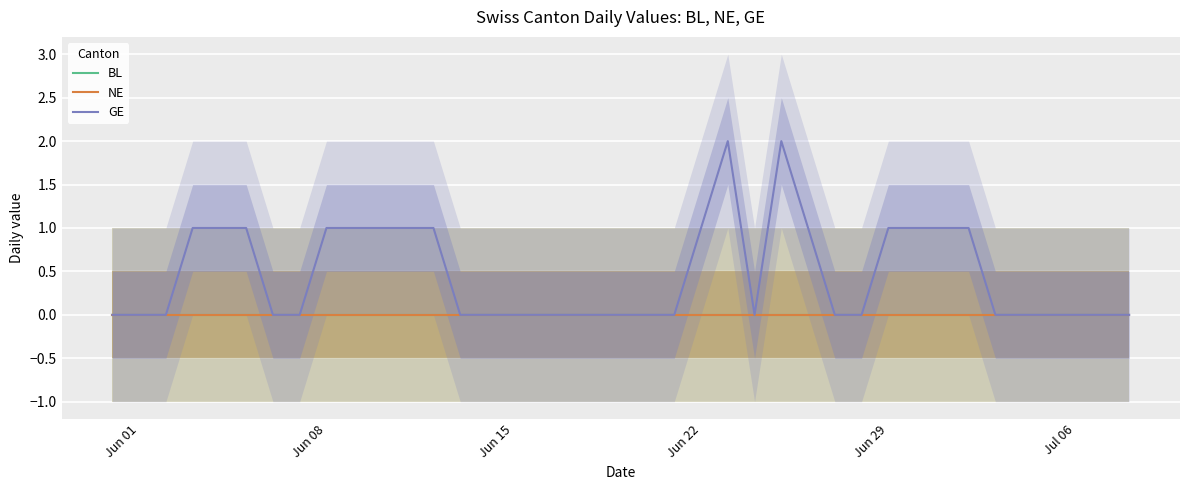

Reading left to right, list all the values displayed in this chart.

BL: 0	0	0	0	0	0	0	0	0	0	0	0	0	0	0	0	0	0	0	0	0	0	0	0	0	0	0	0	0	0	0	0	0	0	0	0	0	0	0
NE: 0	0	0	0	0	0	0	0	0	0	0	0	0	0	0	0	0	0	0	0	0	0	0	0	0	0	0	0	0	0	0	0	0	0	0	0	0	0	0
GE: 0	0	0	1	1	1	0	0	1	1	1	1	1	0	0	0	0	0	0	0	0	0	1	2	0	2	1	0	0	1	1	1	1	0	0	0	0	0	0